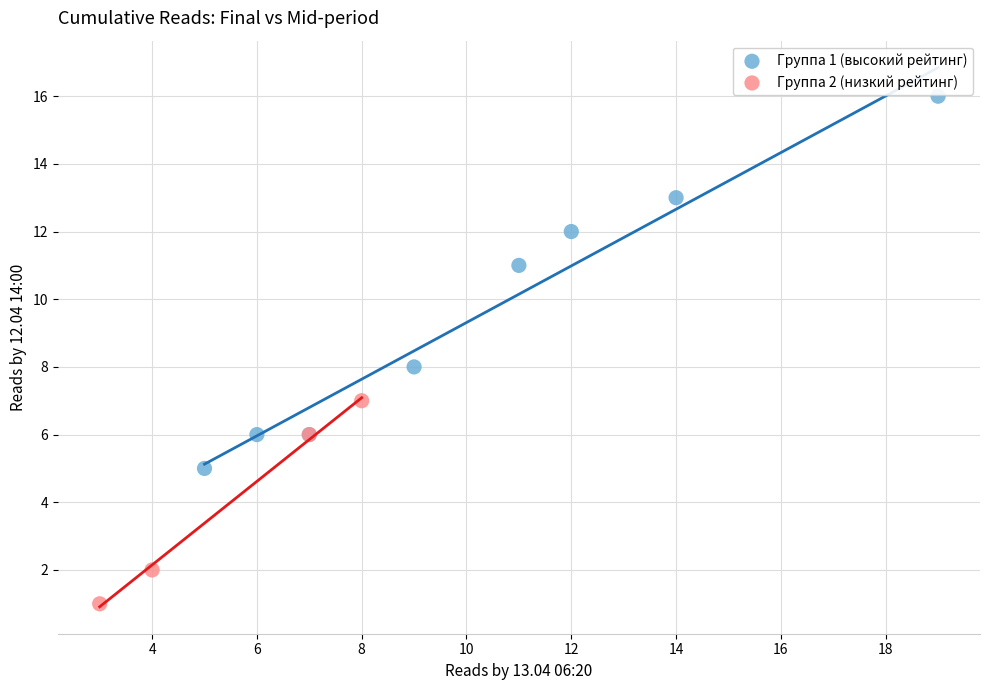

Which series reaches the minimum Y coordinate?

Группа 2 (низкий рейтинг)